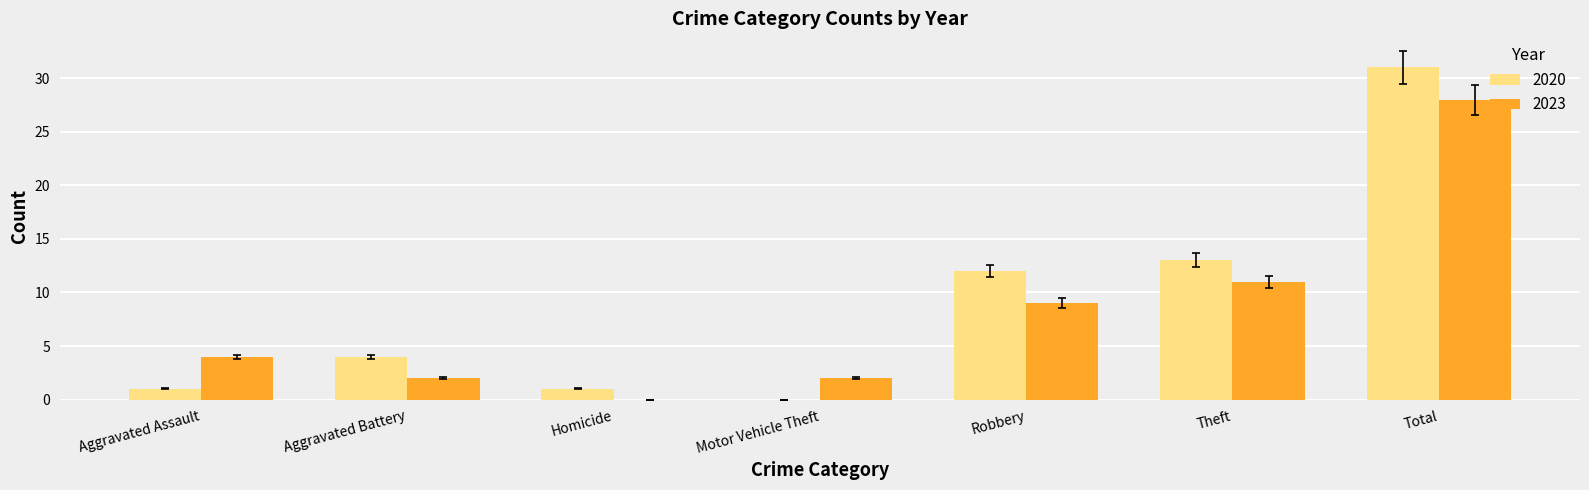

What is the maximum value for 2023?

28